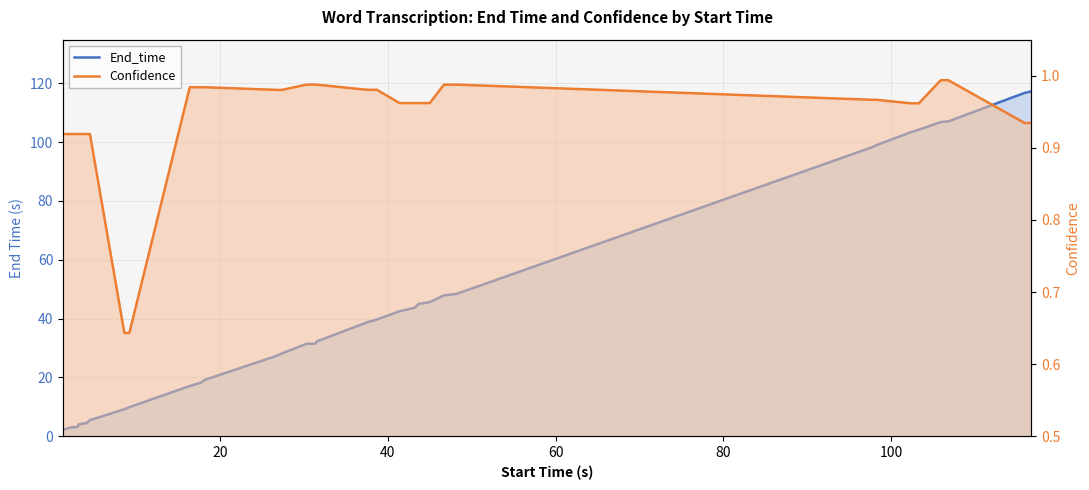

Reading right to left, list all the values displayed in this chart.

End_time: 117.2	116.7	107.0	106.8	104.2	103.3	98.9	98.2	48.5	48.3	47.9	45.6	45.0	43.7	43.2	42.5	39.7	38.7	32.2	31.5	31.4	28.2	27.4	19.2	18.2	17.7	17.1	9.9	9.2	5.5	4.5	4.1	3.2	3.0	2.2
Confidence: 0.9	0.9	1.0	1.0	1.0	1.0	1.0	1.0	1.0	1.0	1.0	1.0	1.0	1.0	1.0	1.0	1.0	1.0	1.0	1.0	1.0	1.0	1.0	1.0	1.0	1.0	1.0	0.6	0.6	0.9	0.9	0.9	0.9	0.9	0.9